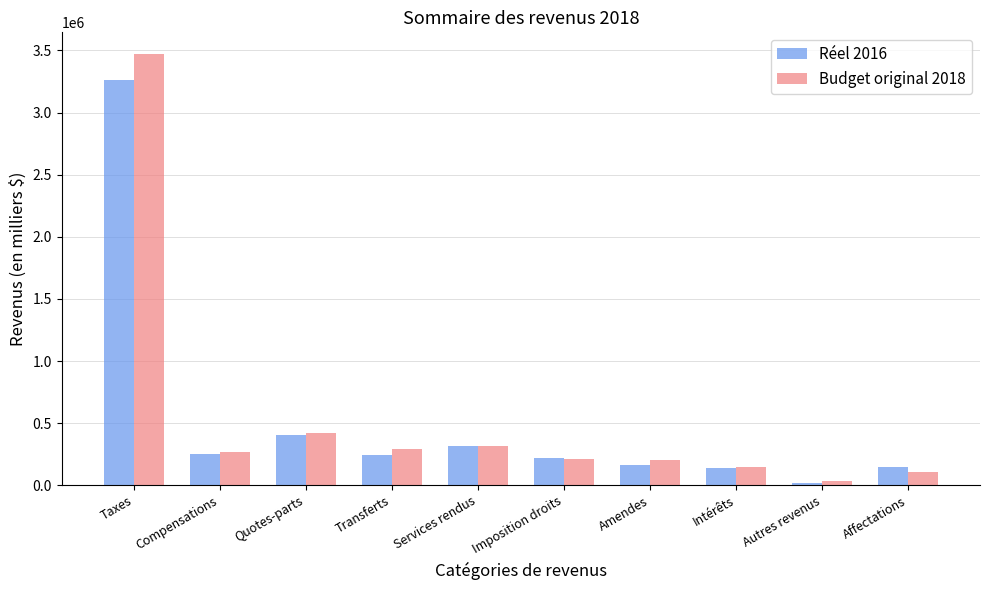

Which series has the largest total across all categories?

Budget original 2018